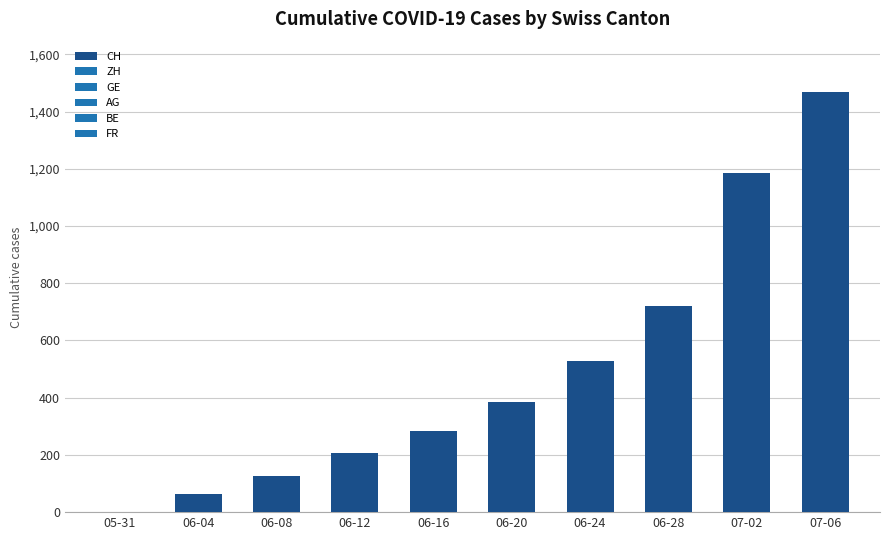

The value at 06-12 is 206. True or false?

True